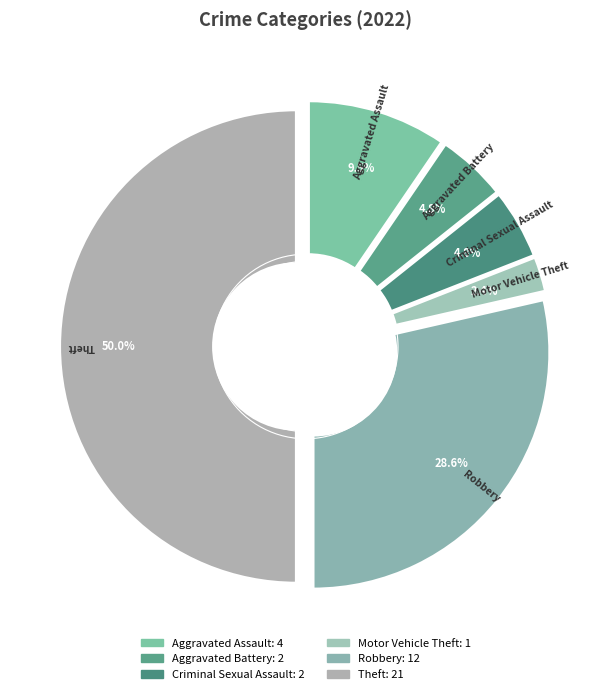

Rank the categories by value from lowest to highest.

Motor Vehicle Theft, Aggravated Battery, Criminal Sexual Assault, Aggravated Assault, Robbery, Theft